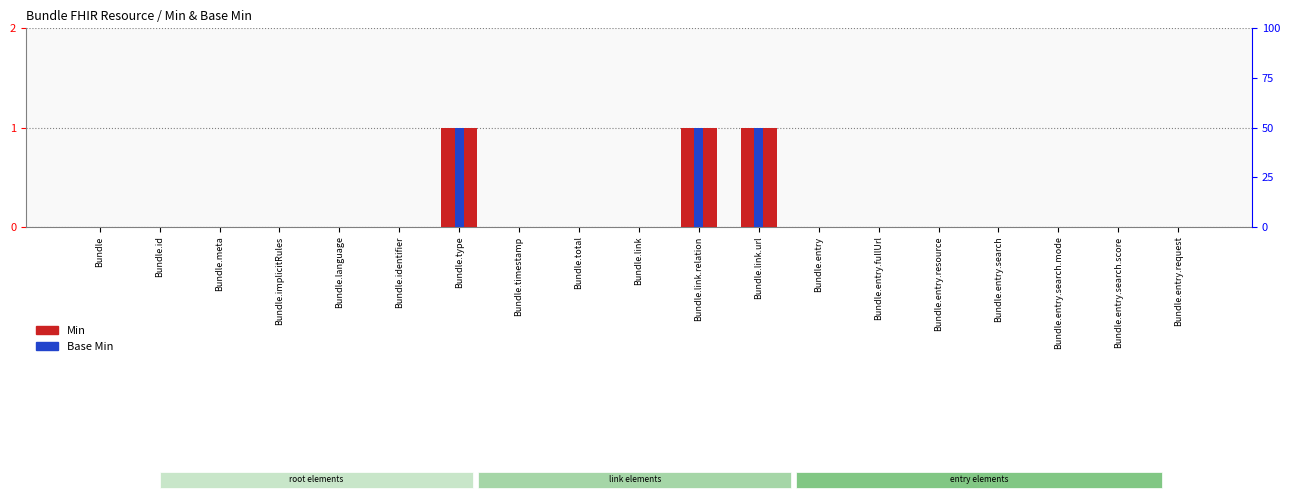

Reading right to left, what are all the values shown in this chart?

Min: Bundle.entry.request=0	Bundle.entry.search.score=0	Bundle.entry.search.mode=0	Bundle.entry.search=0	Bundle.entry.resource=0	Bundle.entry.fullUrl=0	Bundle.entry=0	Bundle.link.url=1	Bundle.link.relation=1	Bundle.link=0	Bundle.total=0	Bundle.timestamp=0	Bundle.type=1	Bundle.identifier=0	Bundle.language=0	Bundle.implicitRules=0	Bundle.meta=0	Bundle.id=0	Bundle=0
Base Min: Bundle.entry.request=0	Bundle.entry.search.score=0	Bundle.entry.search.mode=0	Bundle.entry.search=0	Bundle.entry.resource=0	Bundle.entry.fullUrl=0	Bundle.entry=0	Bundle.link.url=1	Bundle.link.relation=1	Bundle.link=0	Bundle.total=0	Bundle.timestamp=0	Bundle.type=1	Bundle.identifier=0	Bundle.language=0	Bundle.implicitRules=0	Bundle.meta=0	Bundle.id=0	Bundle=0